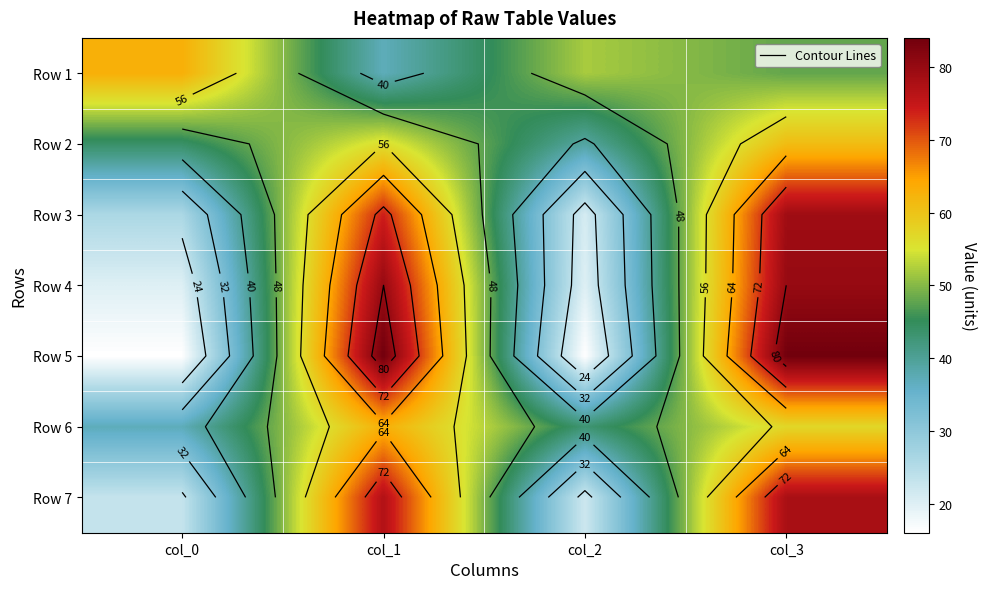

At how many categories does at least one series exceed 56?

3